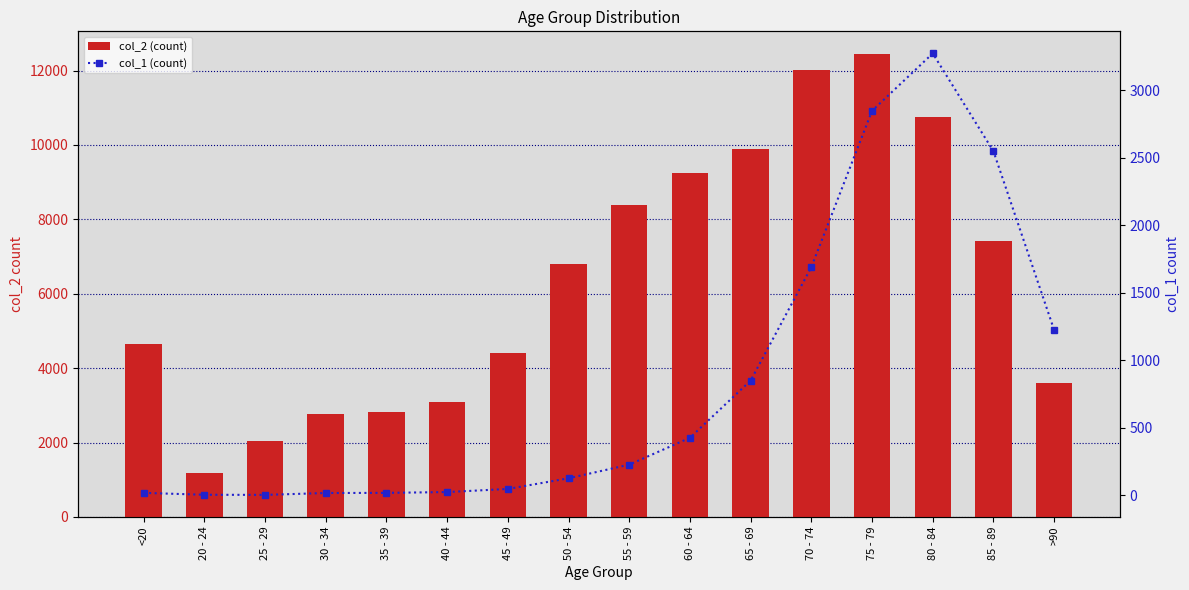

At which label does col_2 (count) reach its peak?

75 - 79